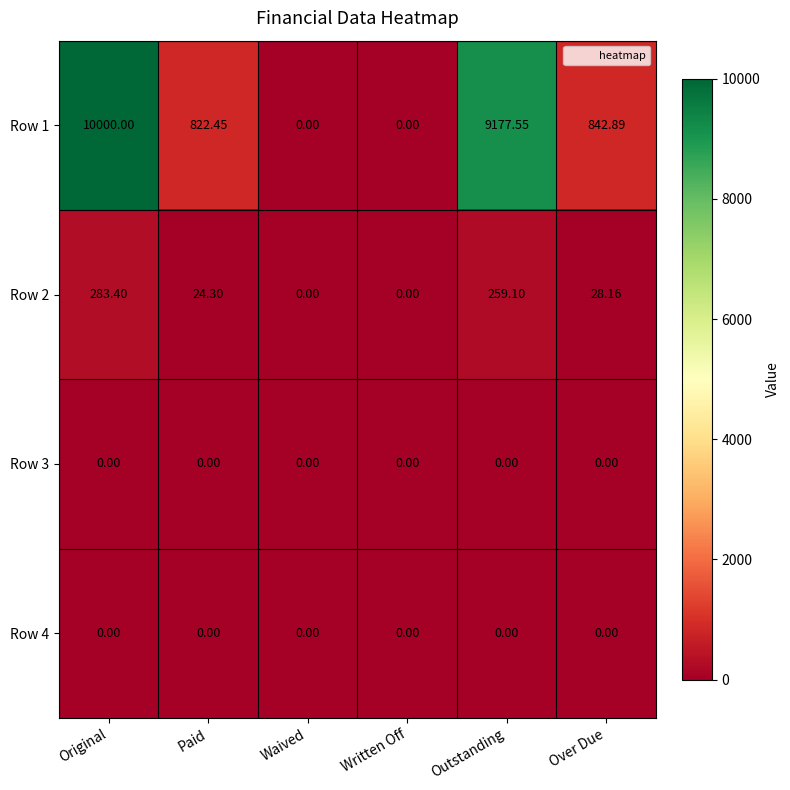

At which label does Row 1 reach its peak?

Original